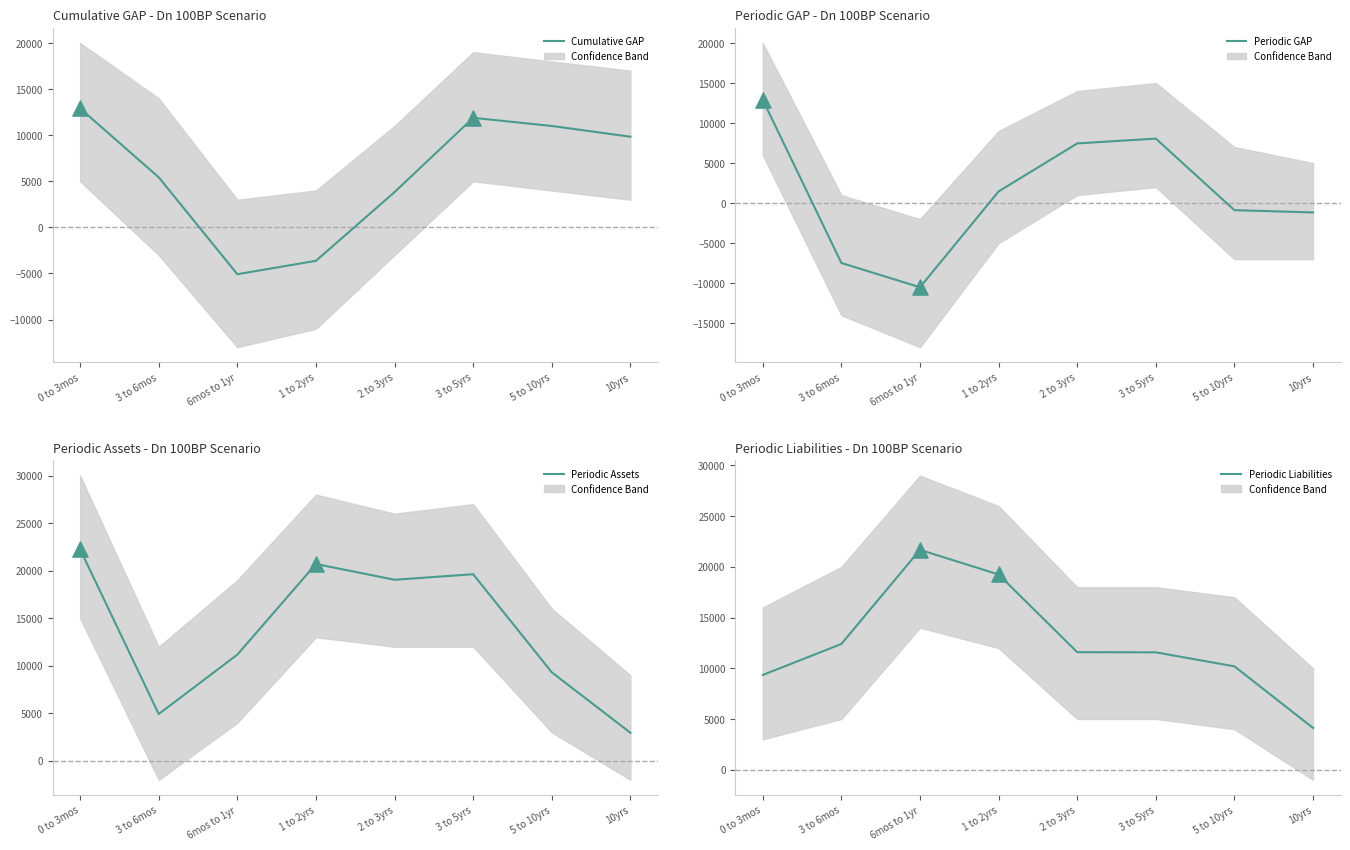

Which series has the largest Y range (max minus min)?

Periodic GAP